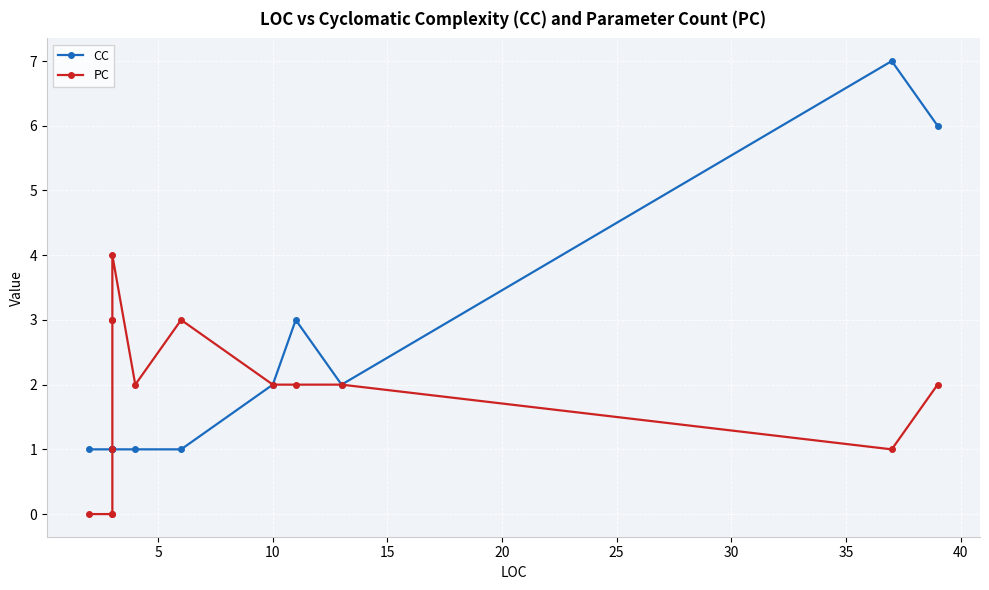

What is the highest value of the PC series?

4